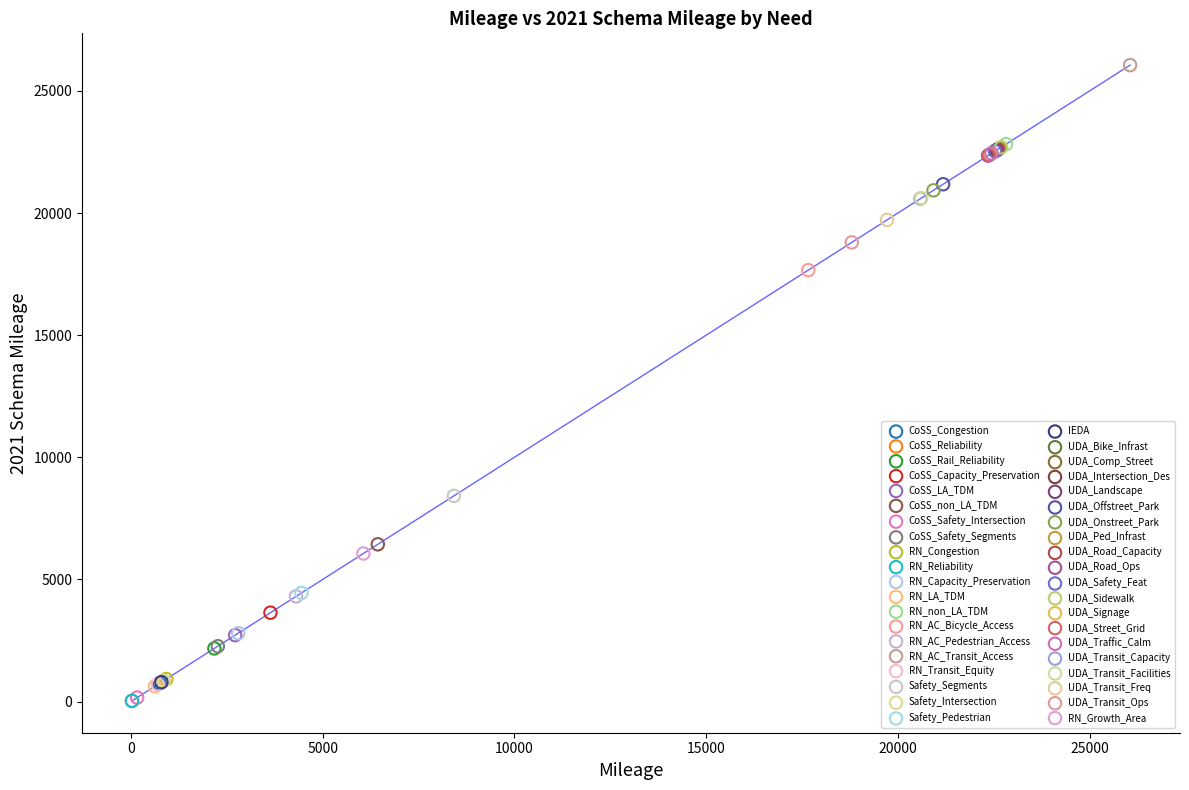

What are all the series names shown in the legend?

CoSS_Congestion, CoSS_Reliability, CoSS_Rail_Reliability, CoSS_Capacity_Preservation, CoSS_LA_TDM, CoSS_non_LA_TDM, CoSS_Safety_Intersection, CoSS_Safety_Segments, RN_Congestion, RN_Reliability, RN_Capacity_Preservation, RN_LA_TDM, RN_non_LA_TDM, RN_AC_Bicycle_Access, RN_AC_Pedestrian_Access, RN_AC_Transit_Access, RN_Transit_Equity, Safety_Segments, Safety_Intersection, Safety_Pedestrian, IEDA, UDA_Bike_Infrast, UDA_Comp_Street, UDA_Intersection_Des, UDA_Landscape, UDA_Offstreet_Park, UDA_Onstreet_Park, UDA_Ped_Infrast, UDA_Road_Capacity, UDA_Road_Ops, UDA_Safety_Feat, UDA_Sidewalk, UDA_Signage, UDA_Street_Grid, UDA_Traffic_Calm, UDA_Transit_Capacity, UDA_Transit_Facilities, UDA_Transit_Freq, UDA_Transit_Ops, RN_Growth_Area